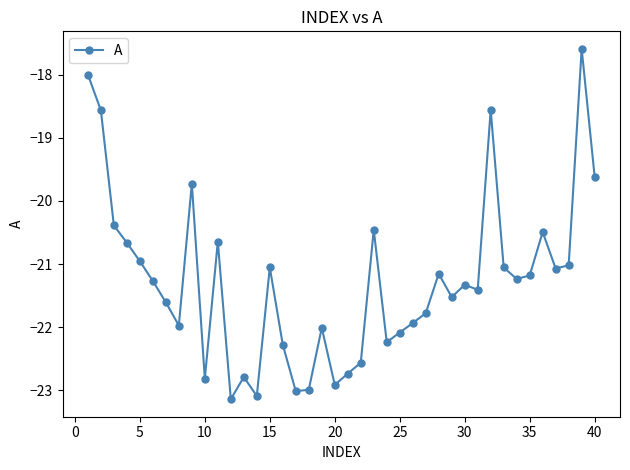

True or false: the data has more than 0 interior local peaks.

True